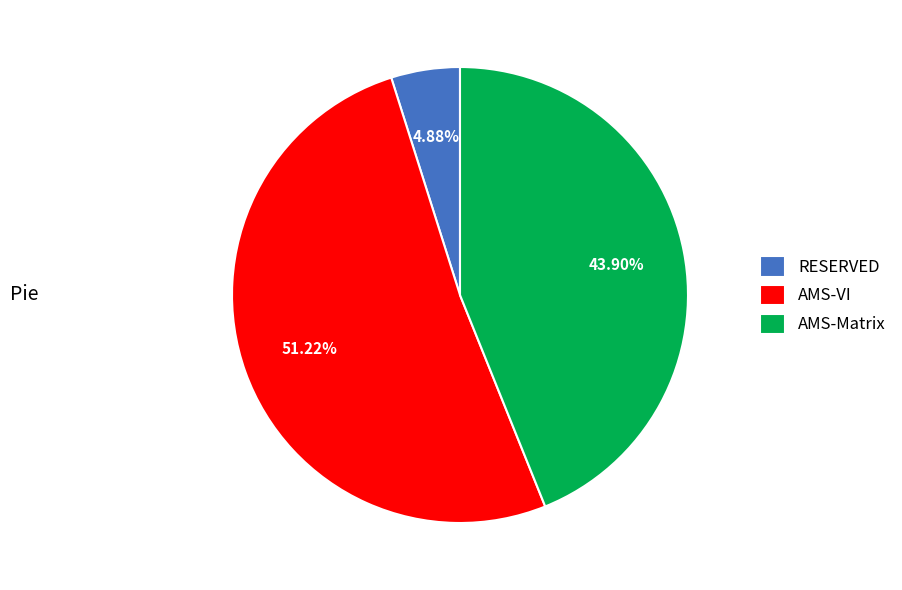

Combined, what portion of the pie is RESERVED and AMS-Matrix?

48.8%